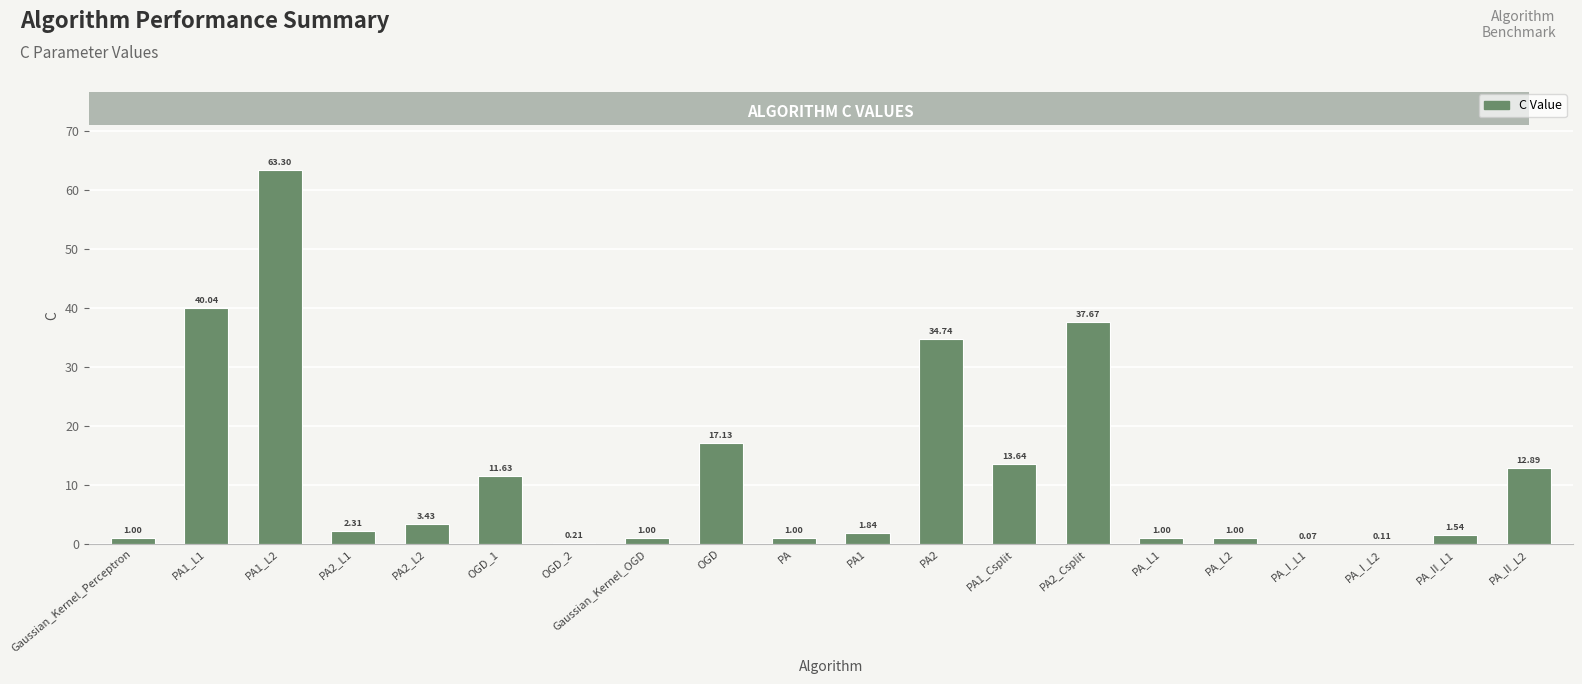

Approximately how many times larger is the value at PA1_L2 compared to PA_L1?

63.3